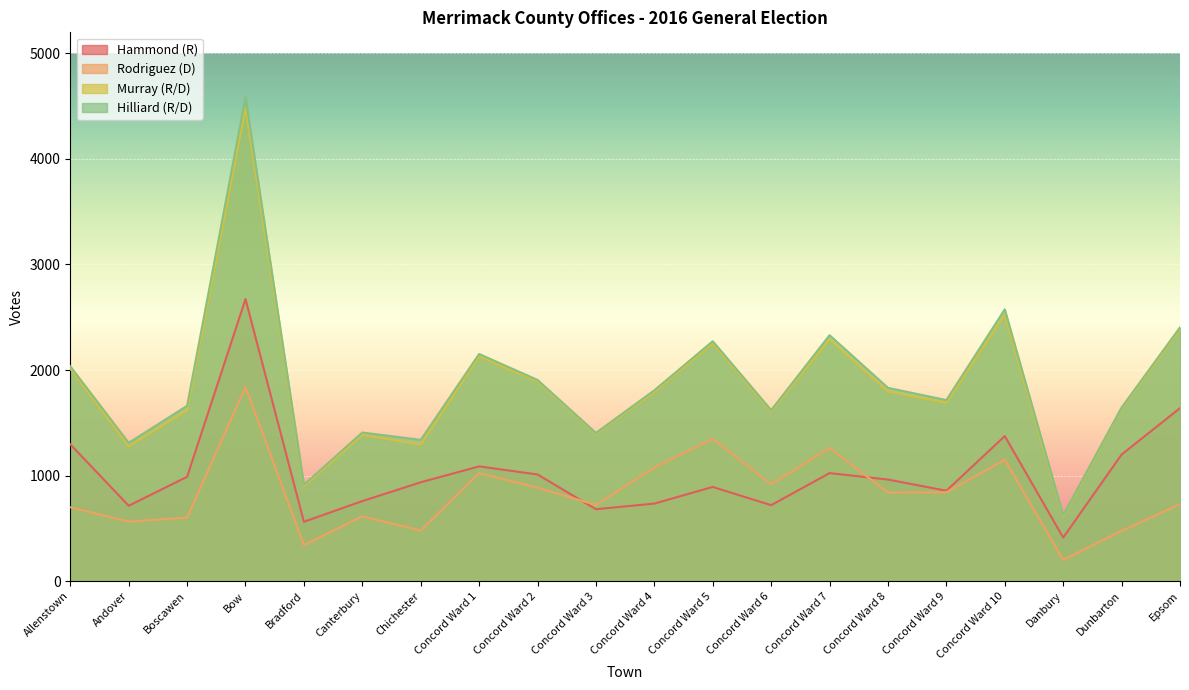

True or false: Rodriguez (D) has a value of 200 at Danbury.

True